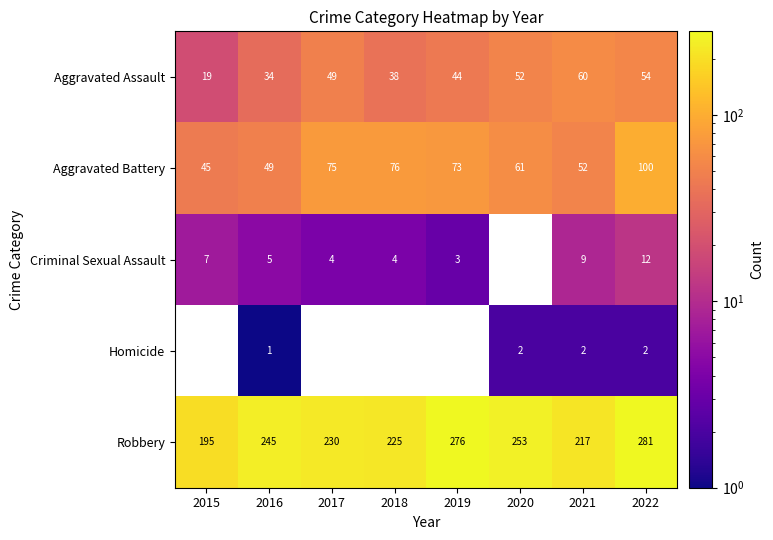

What is the average value of the Robbery series?

240